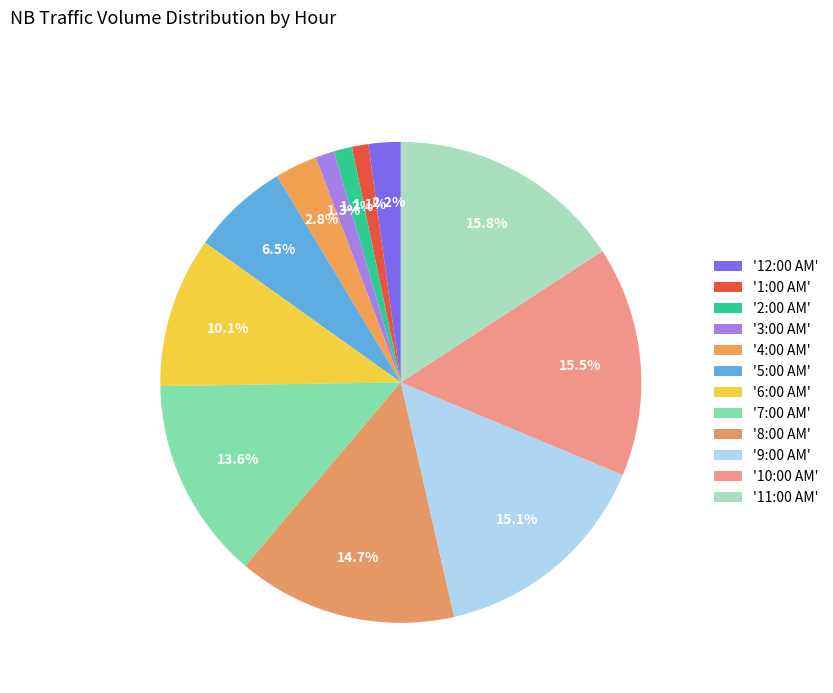

How many segments does this pie chart have?

12